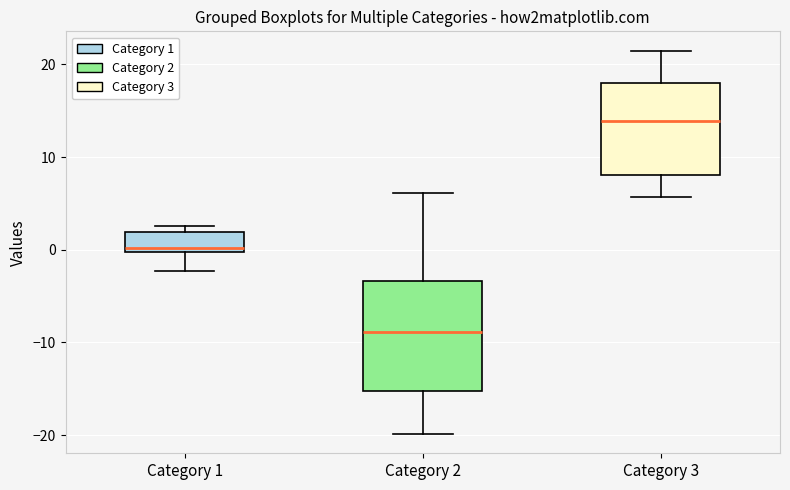

Which box has the highest median line?

Category 3